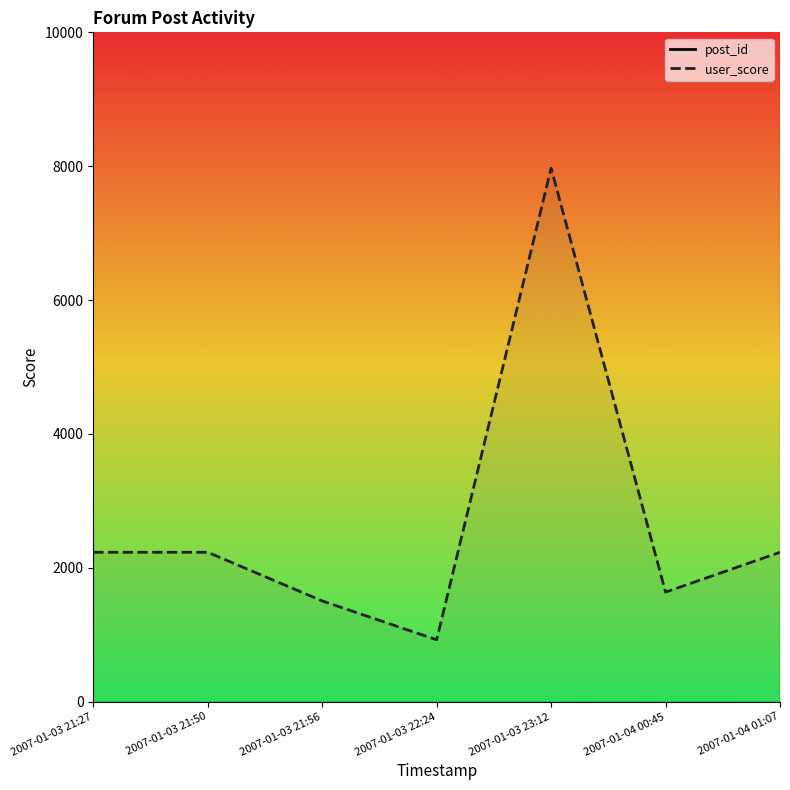

At which label is user_score closest to 4448?

2007-01-03 21:27